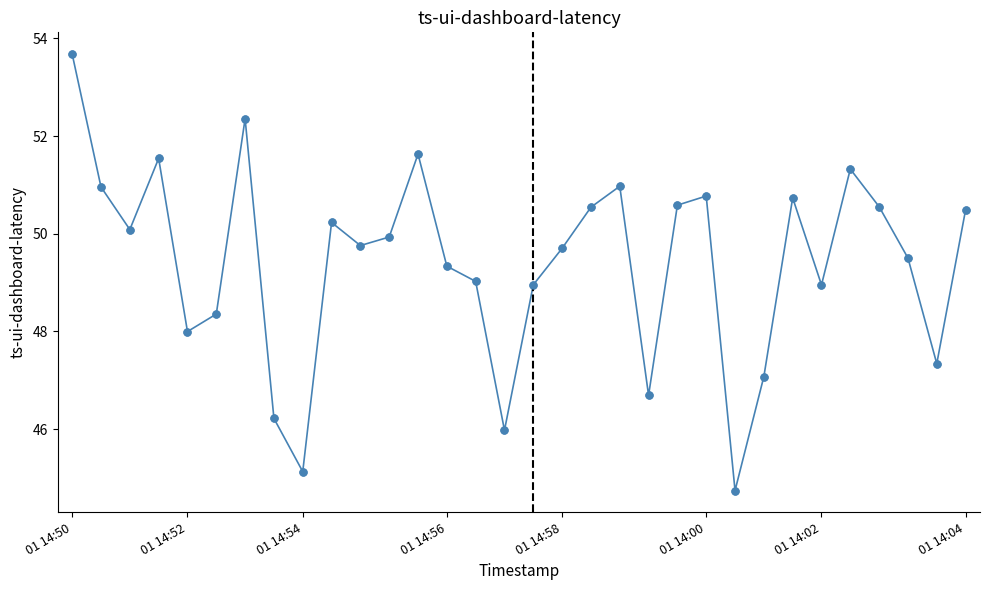

How many interior local peaks (higher than both neighbors) does the data have?

8